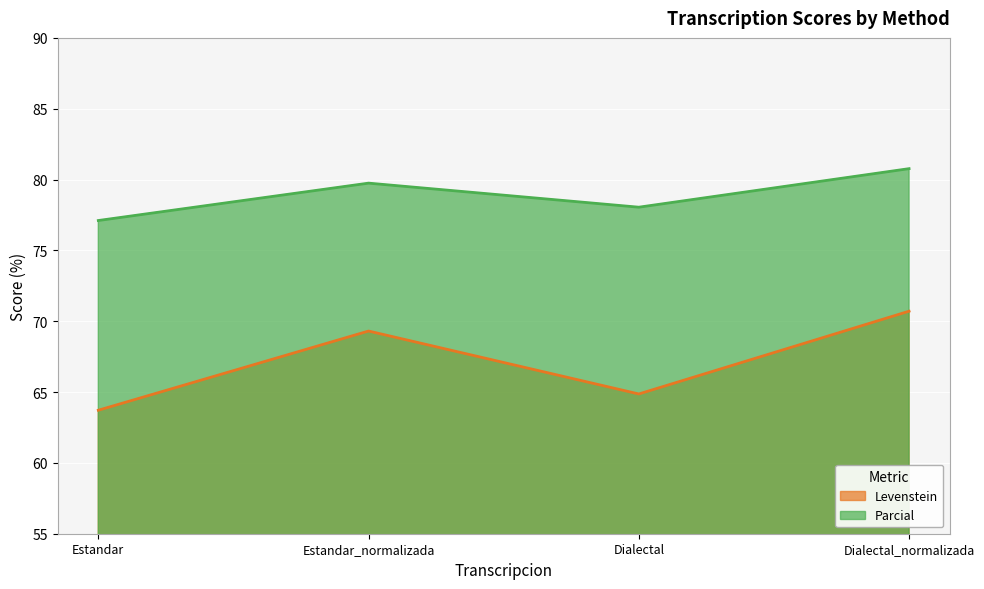

True or false: Levenstein has more than 0 interior local peaks.

True